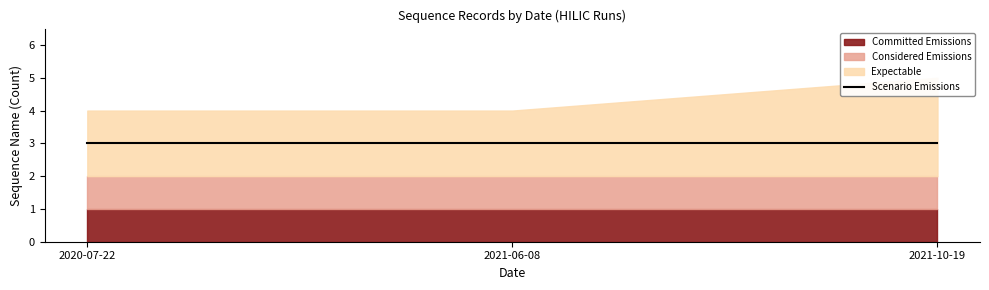

Count the number of data series in this chart.

4